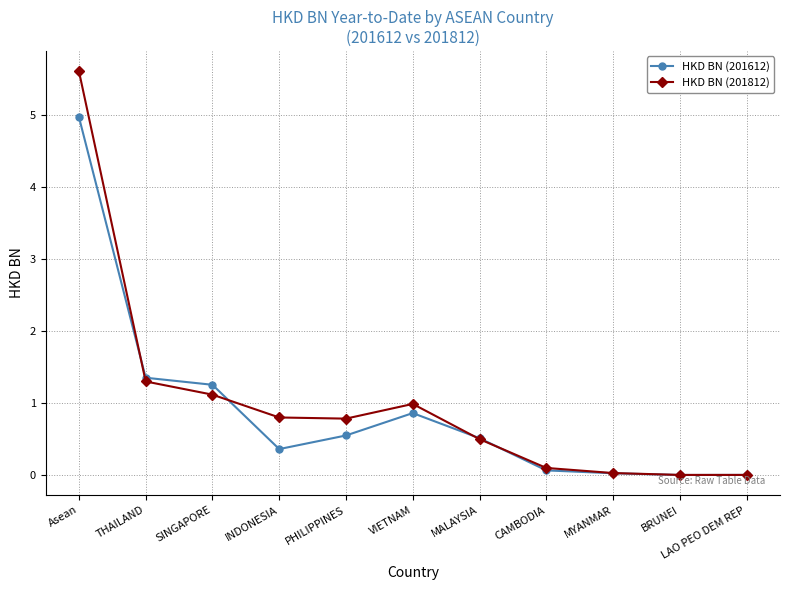

Read the HKD BN (201612) value at SINGAPORE.

1.3